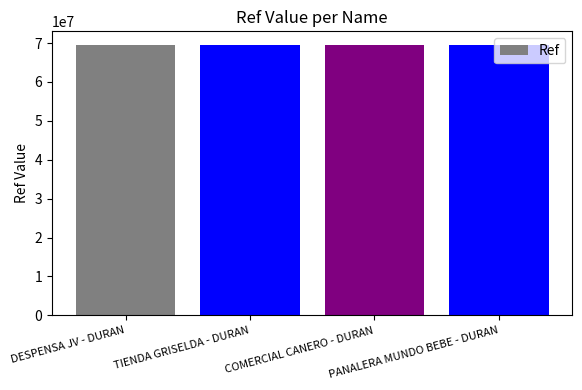

True or false: the data shows 69532454 at PANALERA MUNDO BEBE - DURAN.

True